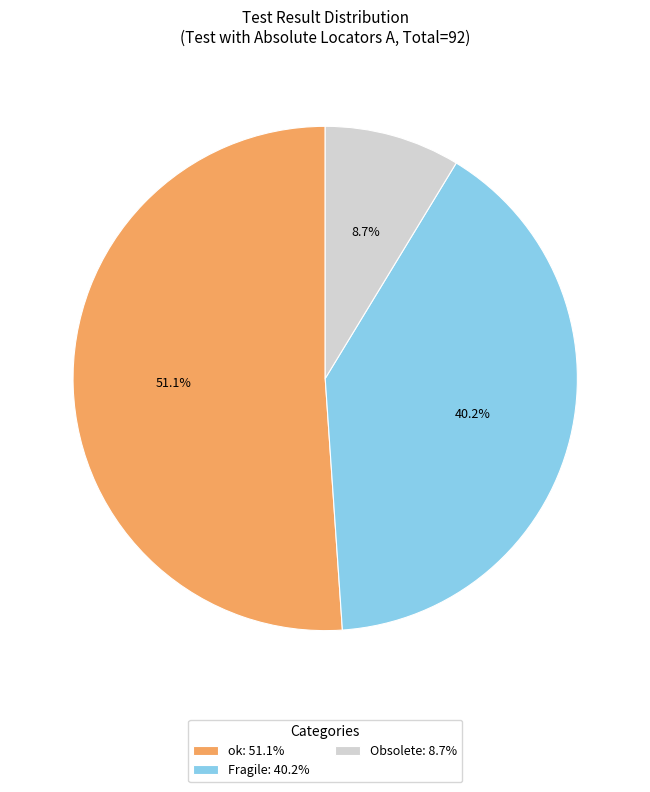

To the nearest percent, what is the difference between the largest and smallest slice percentages?

42%